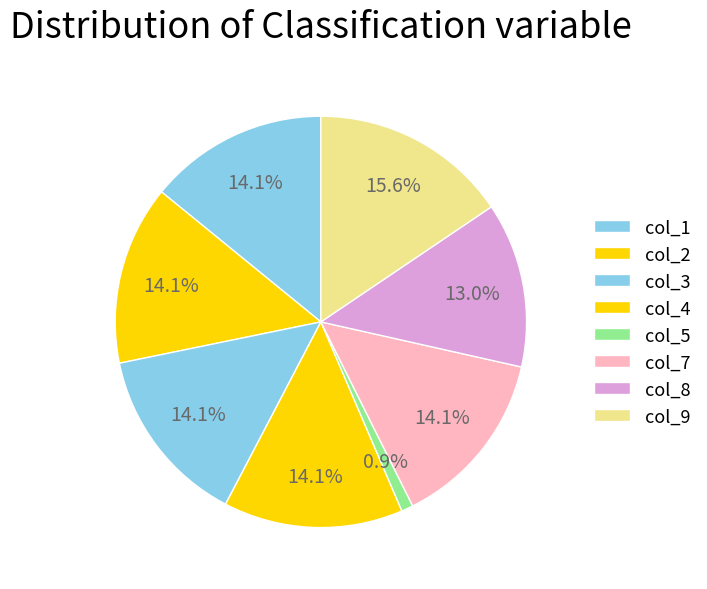

How many segments does this pie chart have?

8